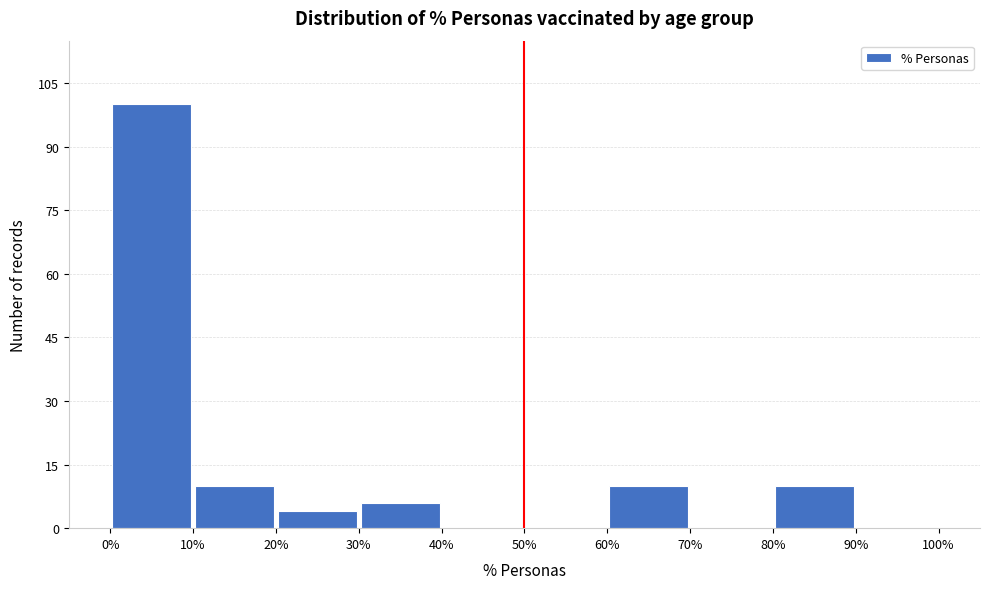

Over which range of the x-axis is the bar tallest?

0% to 10%